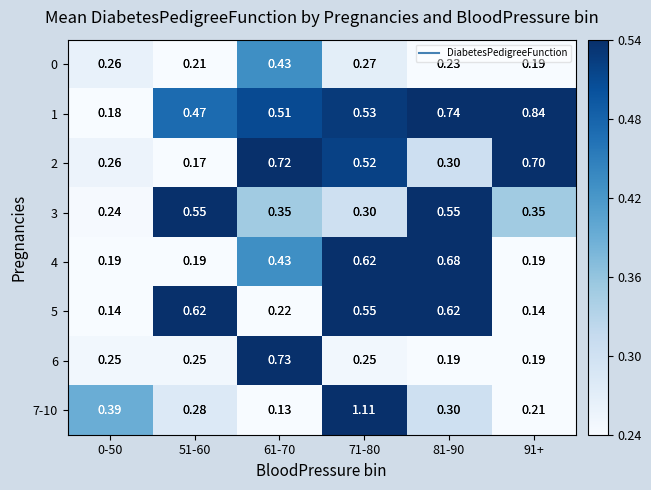

Is the value of 3 at 51-60 greater than the value of 6 at 81-90?

Yes